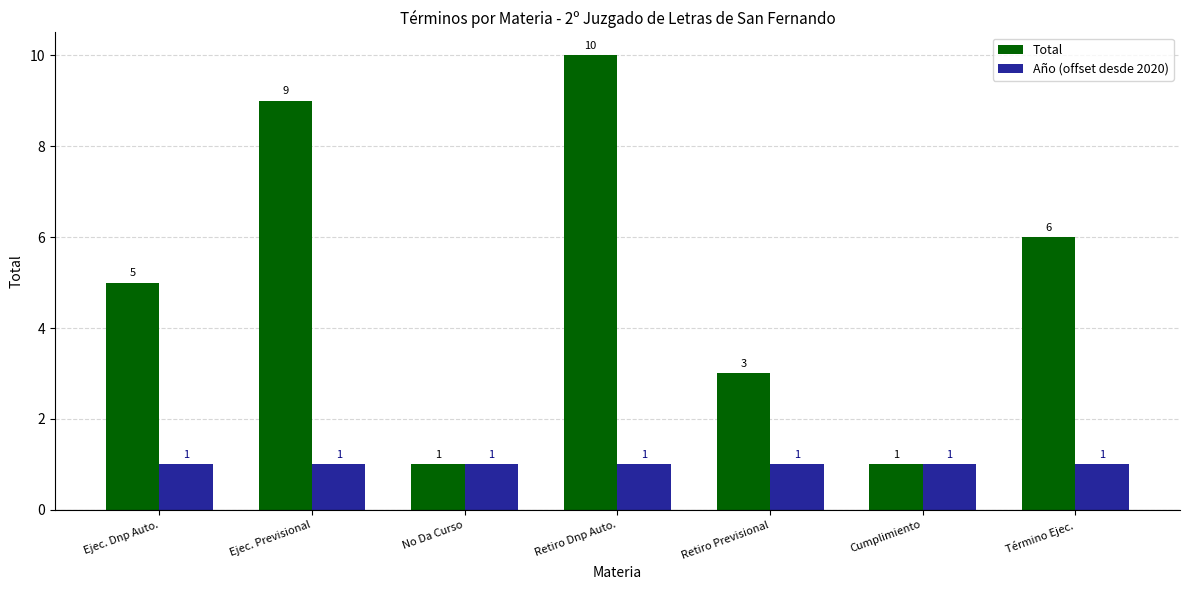

What is the maximum value shown in the chart?

10